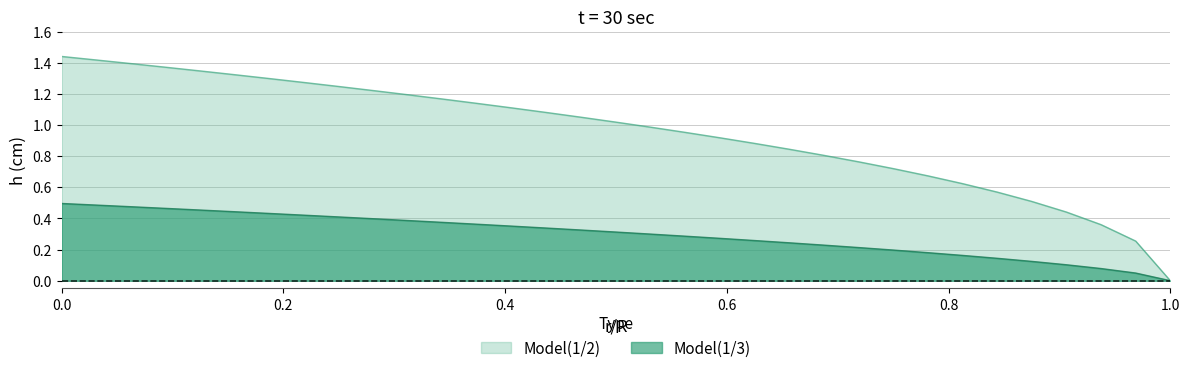

How many lines are shown in the chart?

2